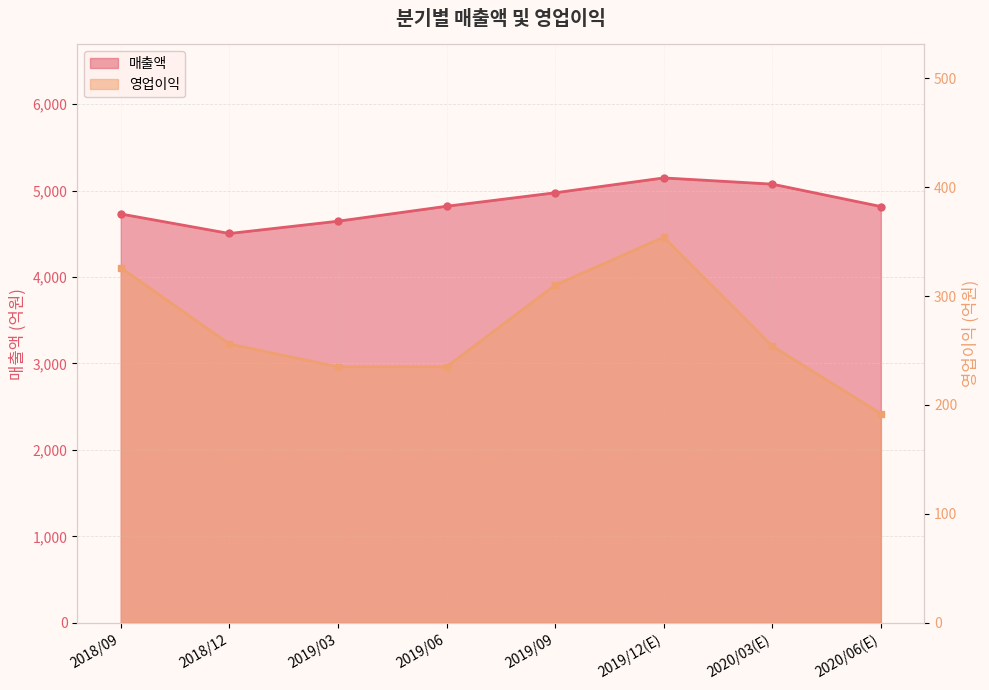

Reading left to right, list all the values displayed in this chart.

매출액: 2018/09=4730	2018/12=4504	2019/03=4646	2019/06=4819	2019/09=4975	2019/12(E)=5147	2020/03(E)=5075	2020/06(E)=4816
영업이익: 2018/09=326	2018/12=256	2019/03=235	2019/06=235	2019/09=310	2019/12(E)=354	2020/03(E)=254	2020/06(E)=192